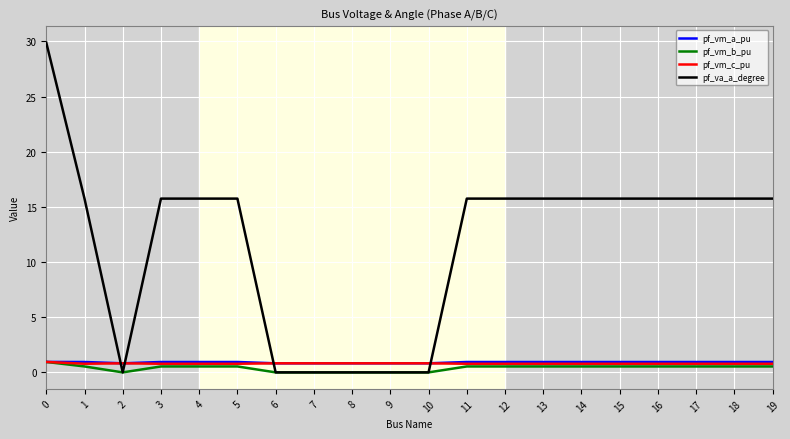

The pf_va_a_degree series shows 15.7 at 4. True or false?

True